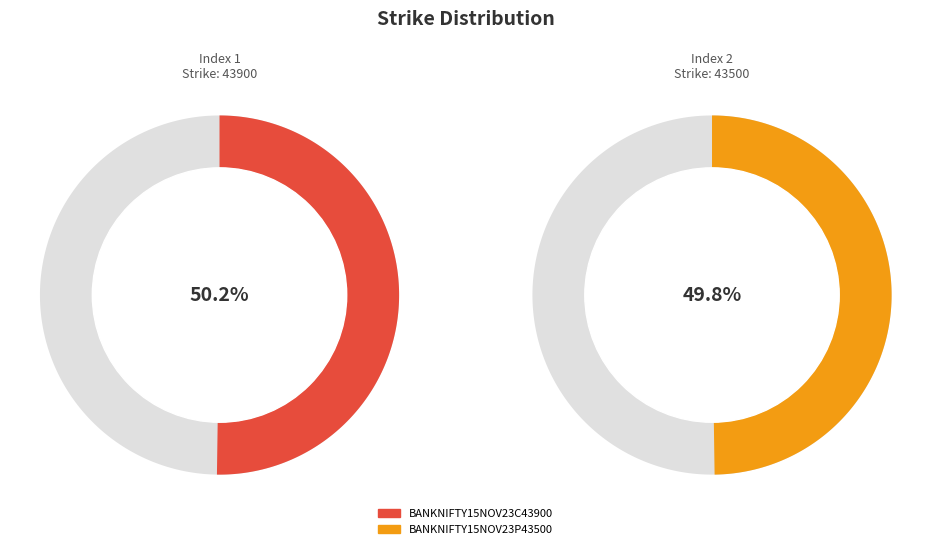

Rank the categories by value from lowest to highest.

BANKNIFTY15NOV23P43500, BANKNIFTY15NOV23C43900